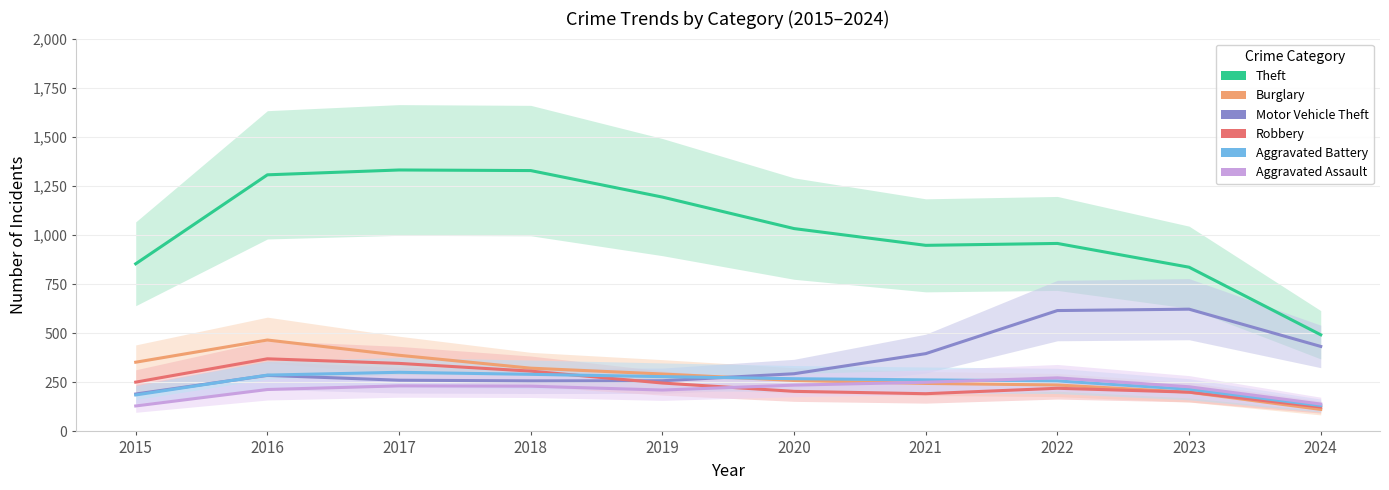

At which category is the sum across all series the highest?

2016